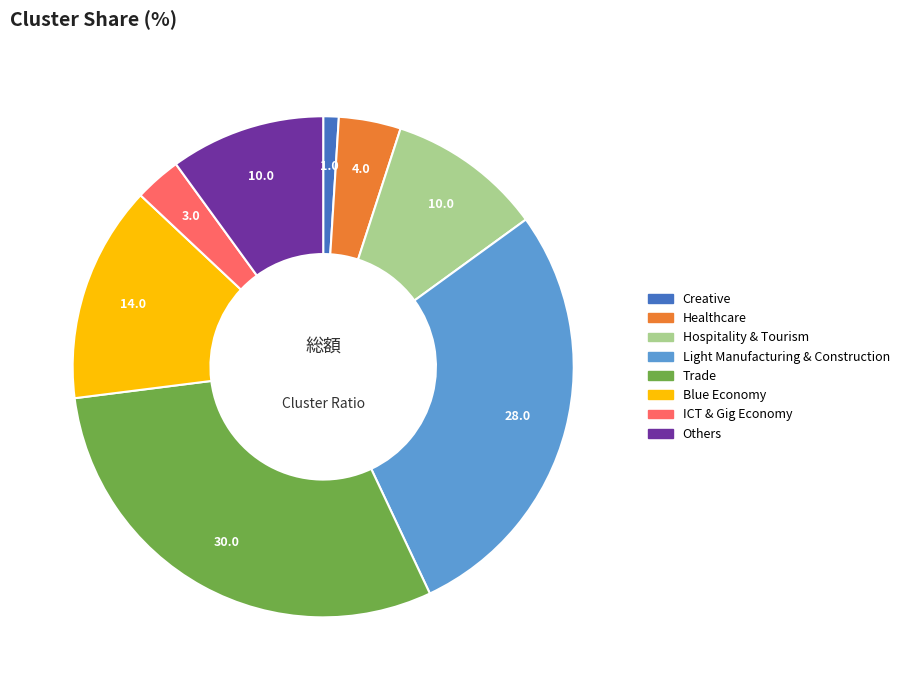

Which category has the smallest portion of the pie?

Creative